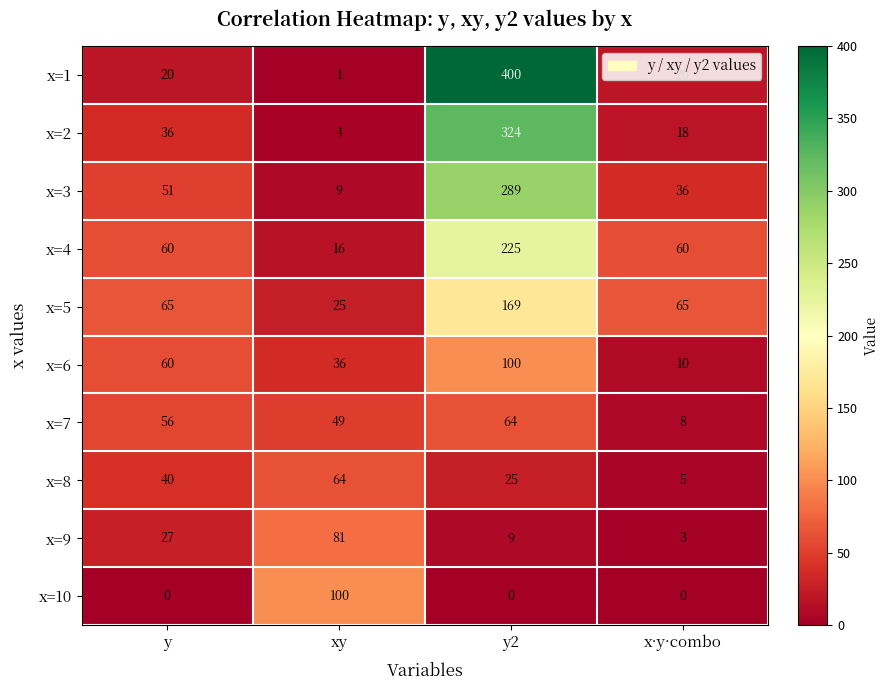

Which series has the largest total across all categories?

x=1